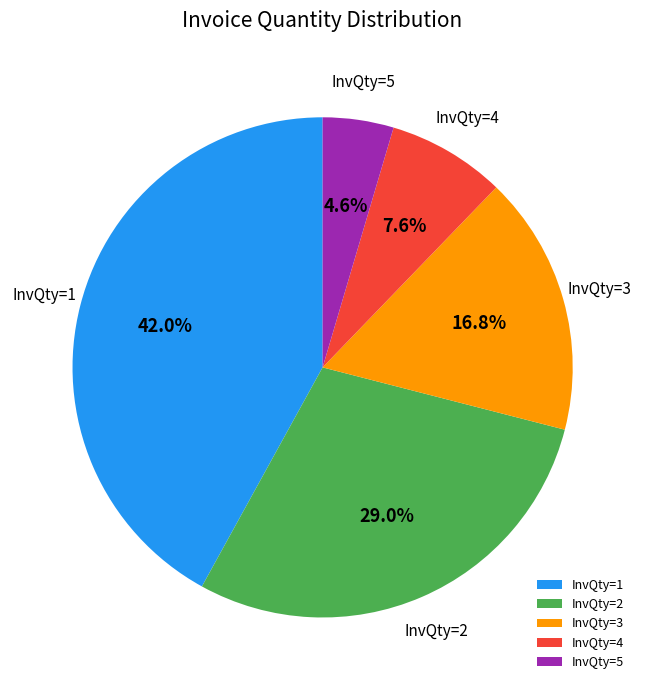

To the nearest percent, what is the average slice percentage?

20%